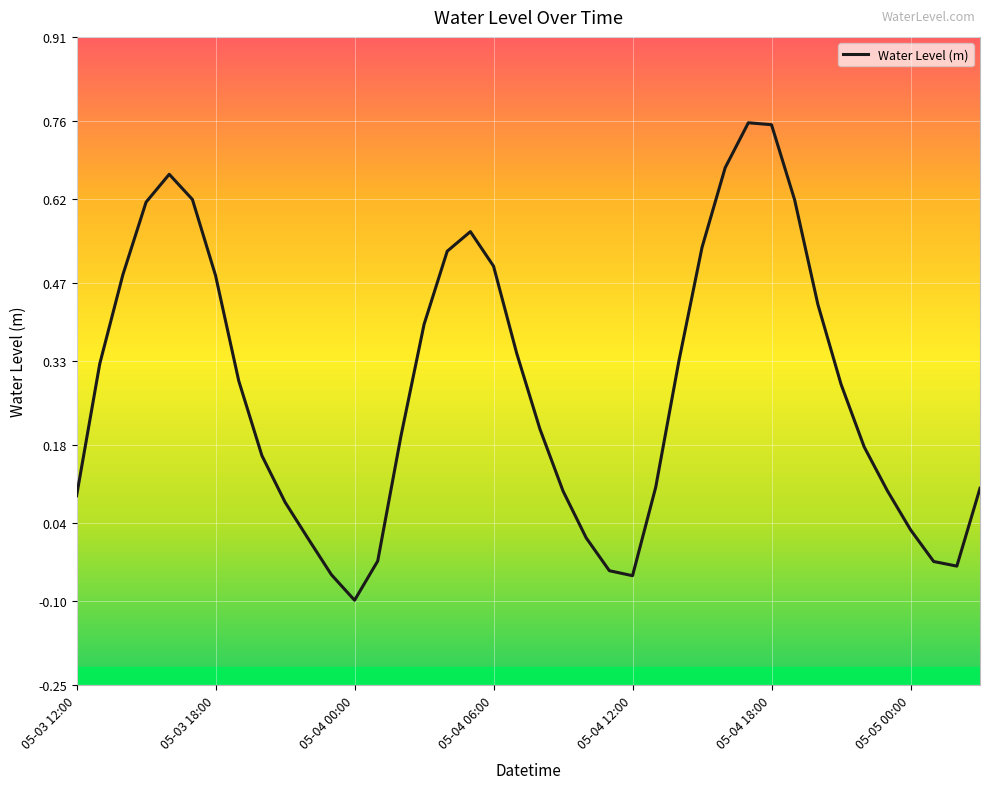

What is the difference between the maximum and minimum values?

0.9